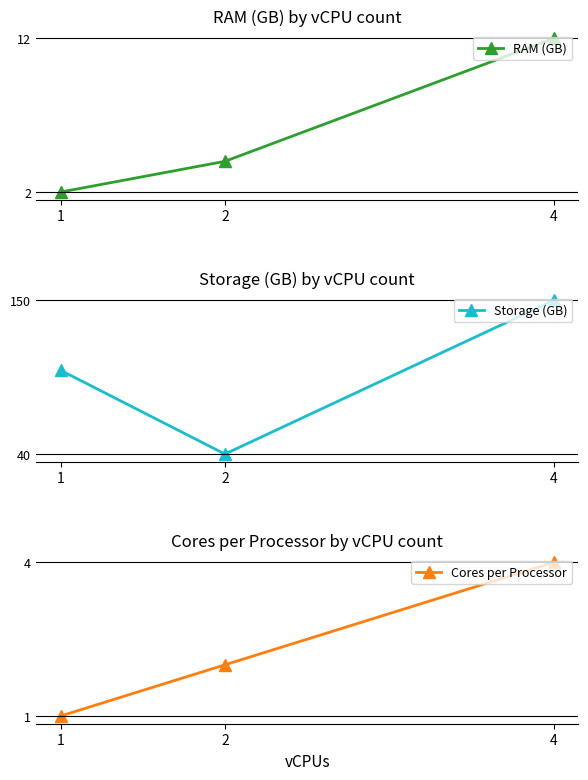

List the series in order of their peak value, highest first.

Storage (GB), RAM (GB), Cores per Processor